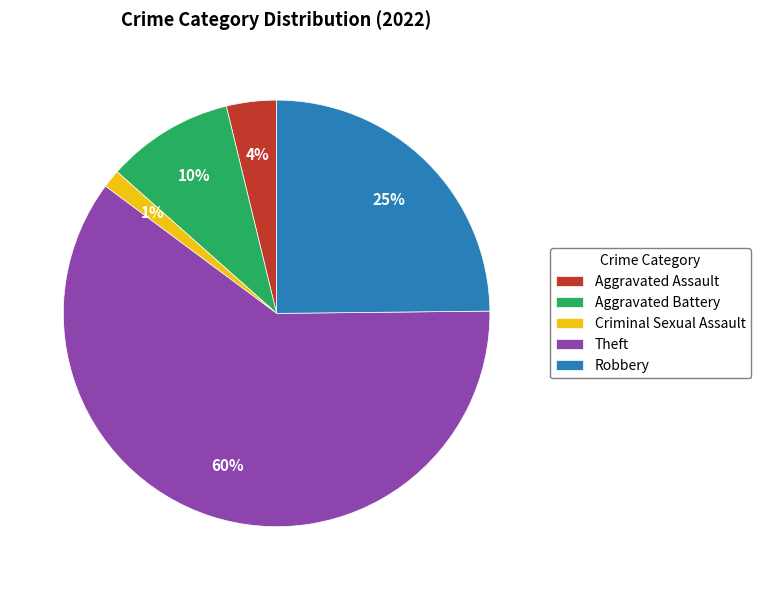

What percentage is the Criminal Sexual Assault slice, to the nearest percent?

1%